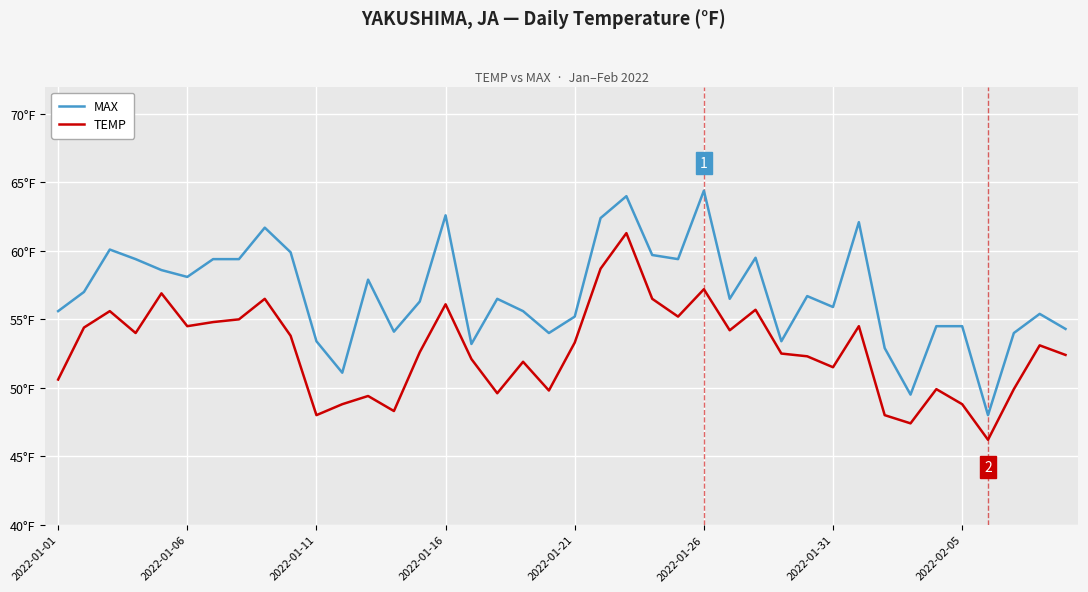

What are all the series names shown in the legend?

MAX, TEMP